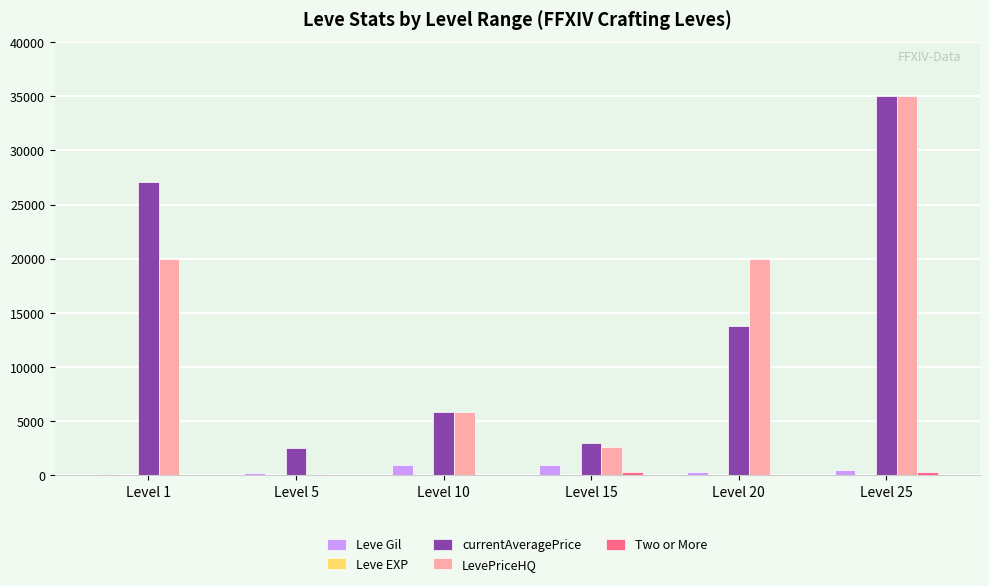

At which category is the sum across all series the highest?

Level 25